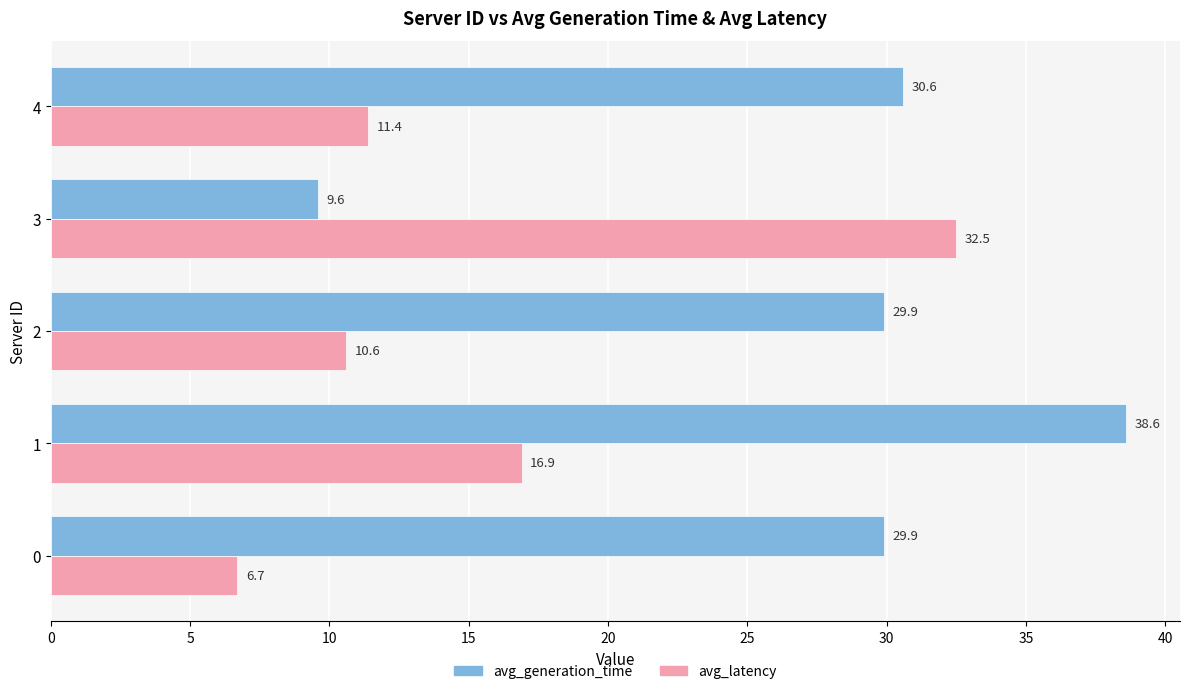

What is the difference between the second highest and second lowest values in the avg_generation_time series?

0.7